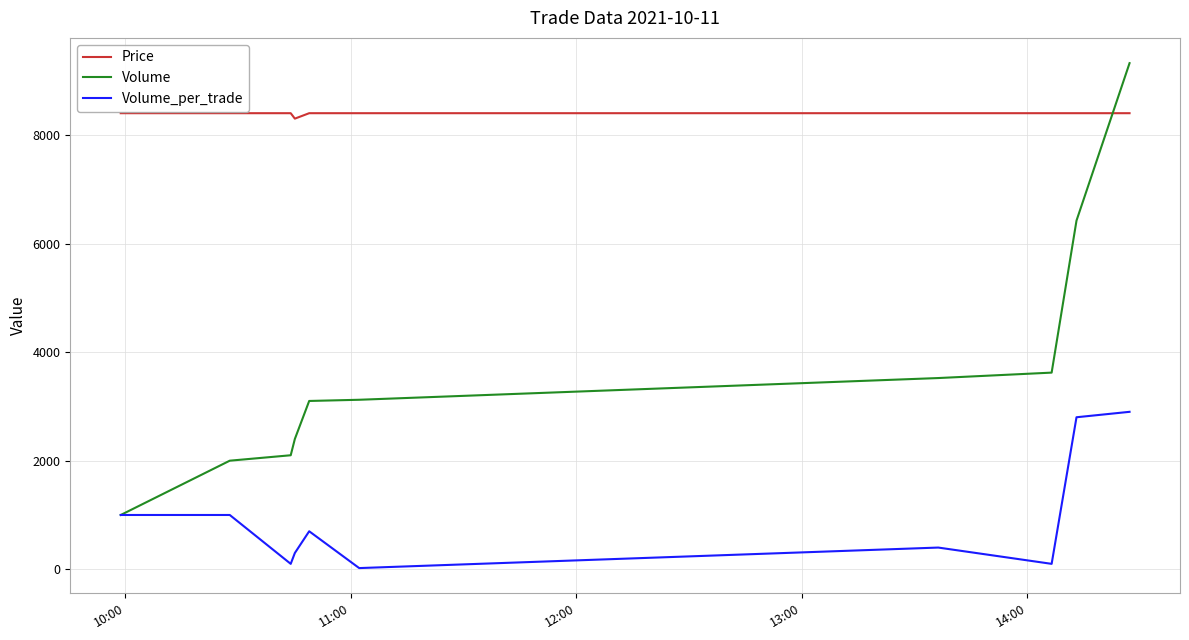

Rank the series by their maximum value, from highest to lowest.

Volume, Price, Volume_per_trade